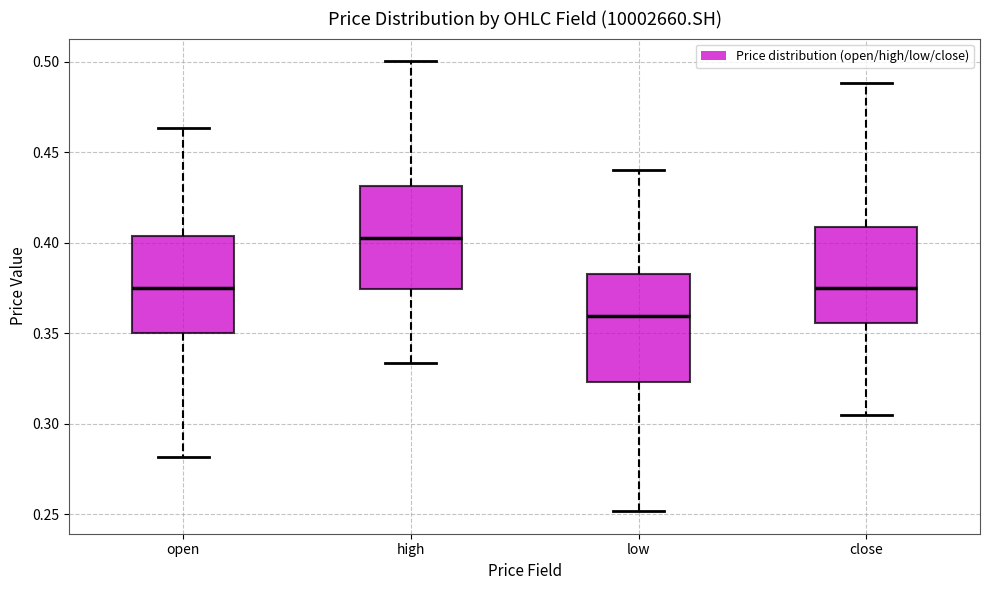

Reading left to right, transcribe this box plot: for each box, give where its median line is, the range the box spans, and where its two whiskers end, as read against the y-axis. The values are not printed on the chart, so give them approximately, as read against the axis.

open: median 0.375, box 0.350 to 0.405, whiskers 0.280 to 0.465
high: median 0.400, box 0.375 to 0.430, whiskers 0.335 to 0.500
low: median 0.360, box 0.325 to 0.385, whiskers 0.250 to 0.440
close: median 0.375, box 0.355 to 0.410, whiskers 0.305 to 0.490